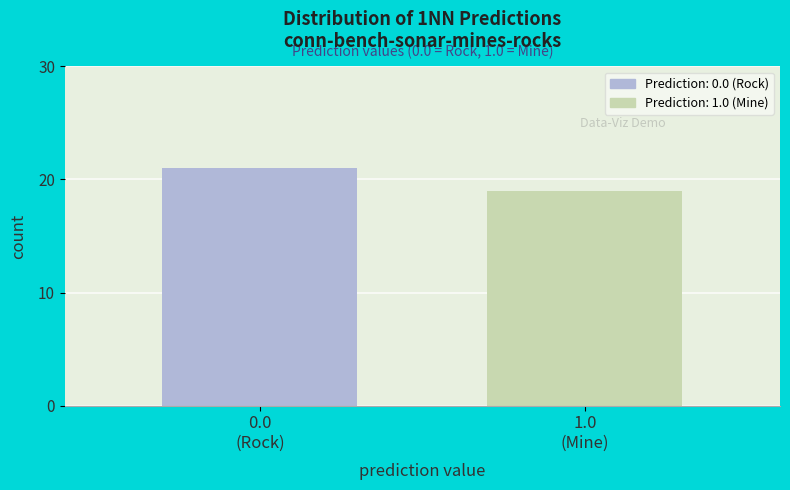

What is the value of the 1st bar from the left?

21